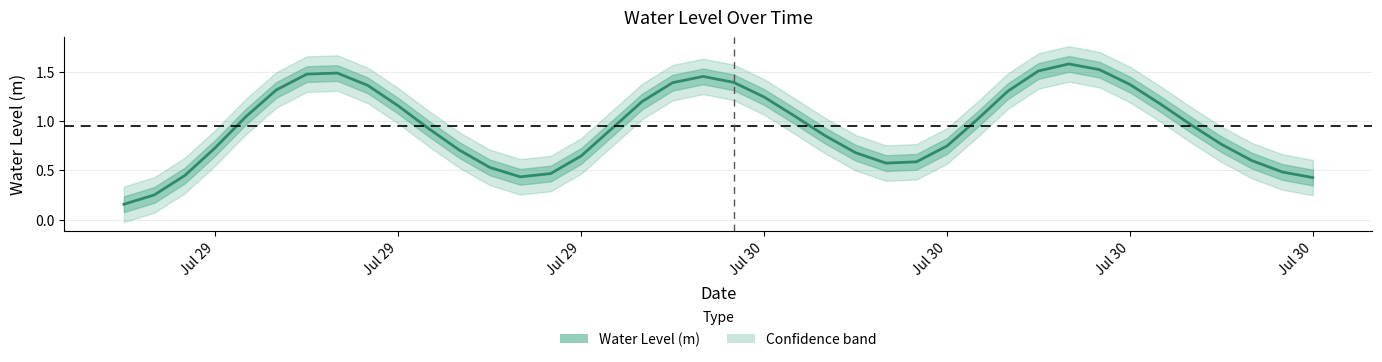

Is this an area chart (filled region under the line)?

No